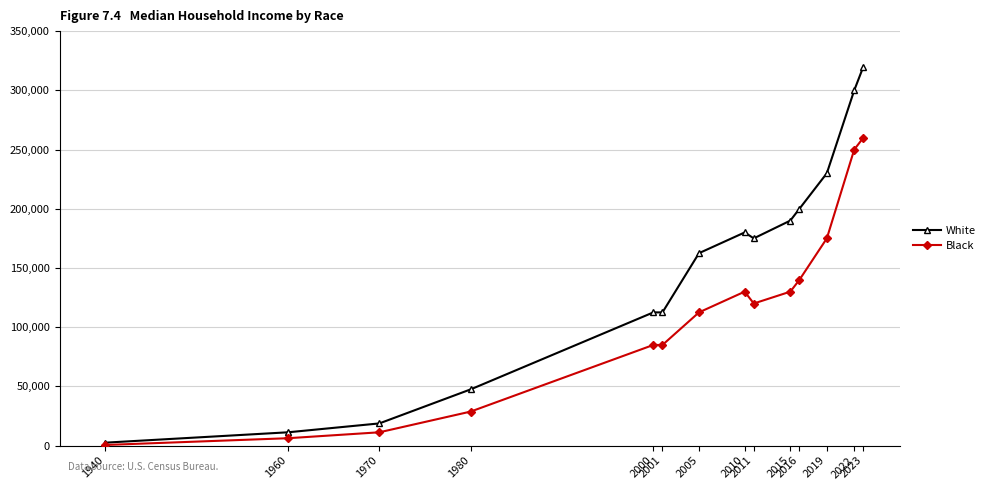

Which series has the largest total across all categories?

White